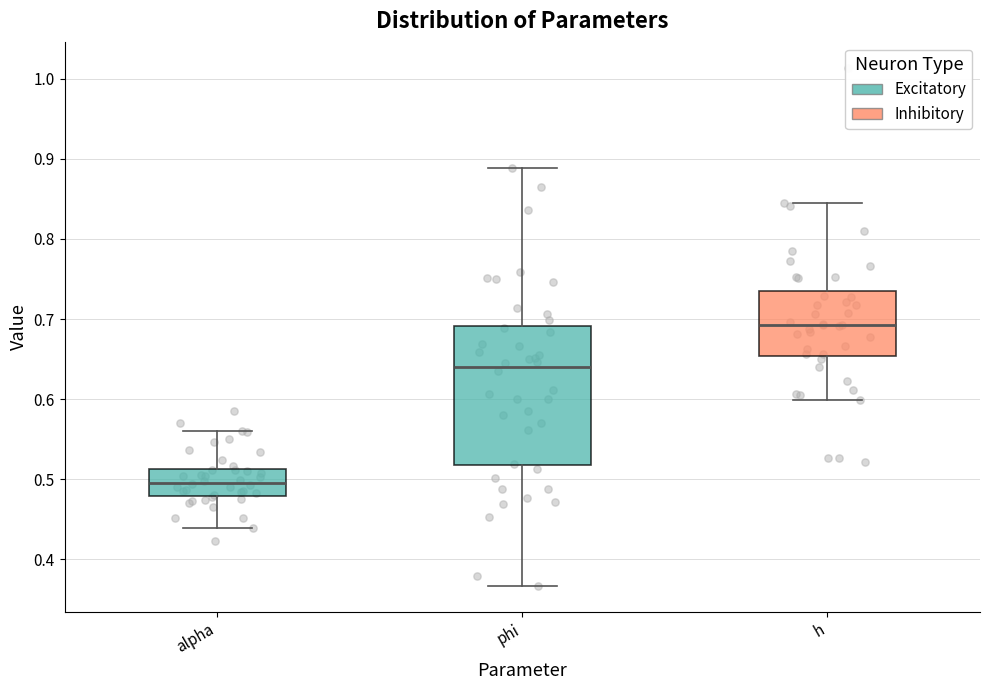

Which box is the tallest, from its lower edge to its upper edge?

phi